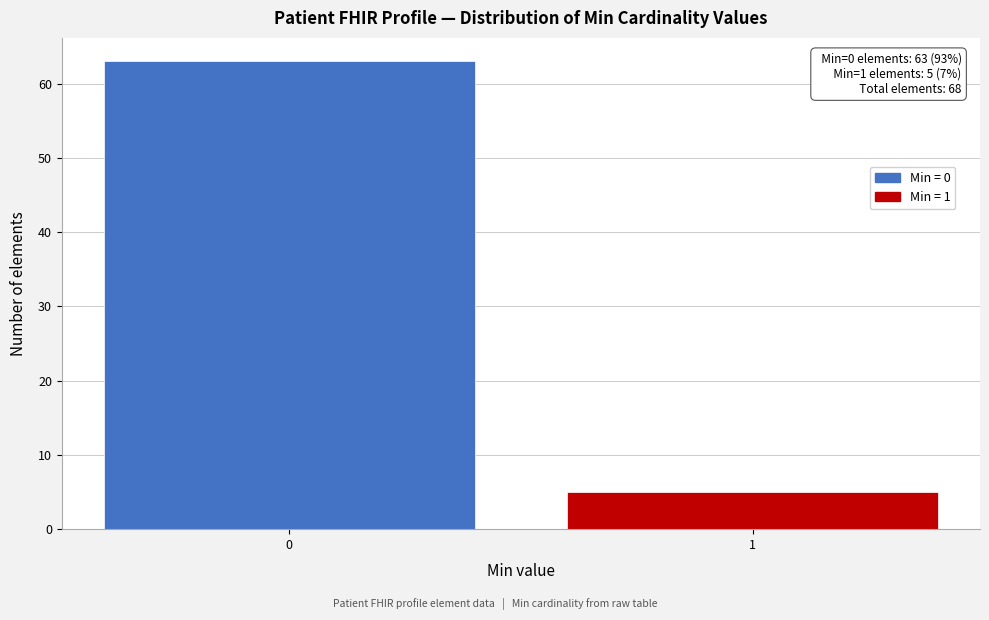

Reading left to right, extract all data points from this chart.

63	5